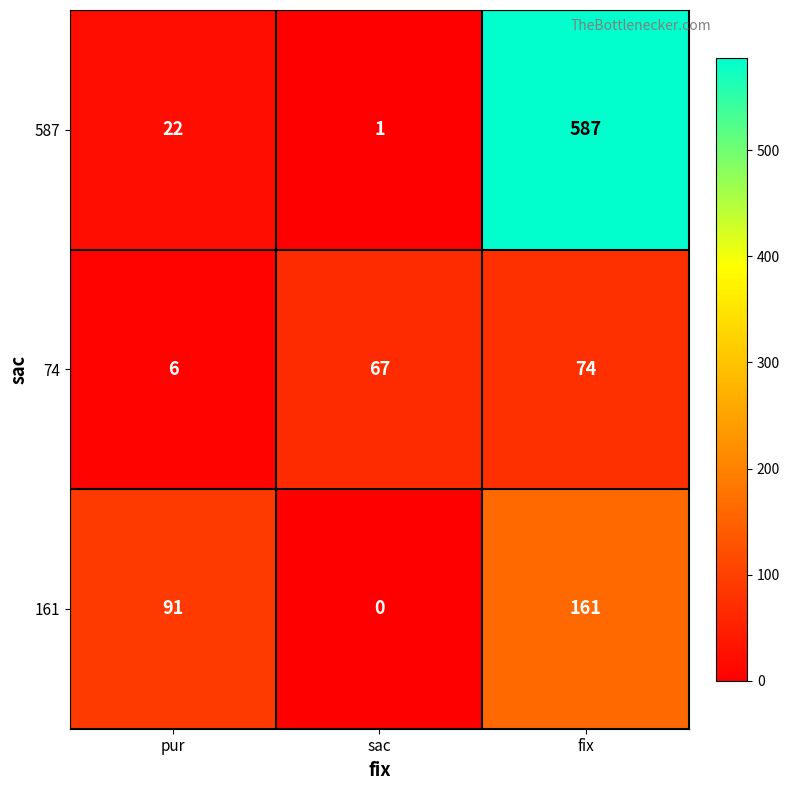

At which label is 161 closest to 80?

pur